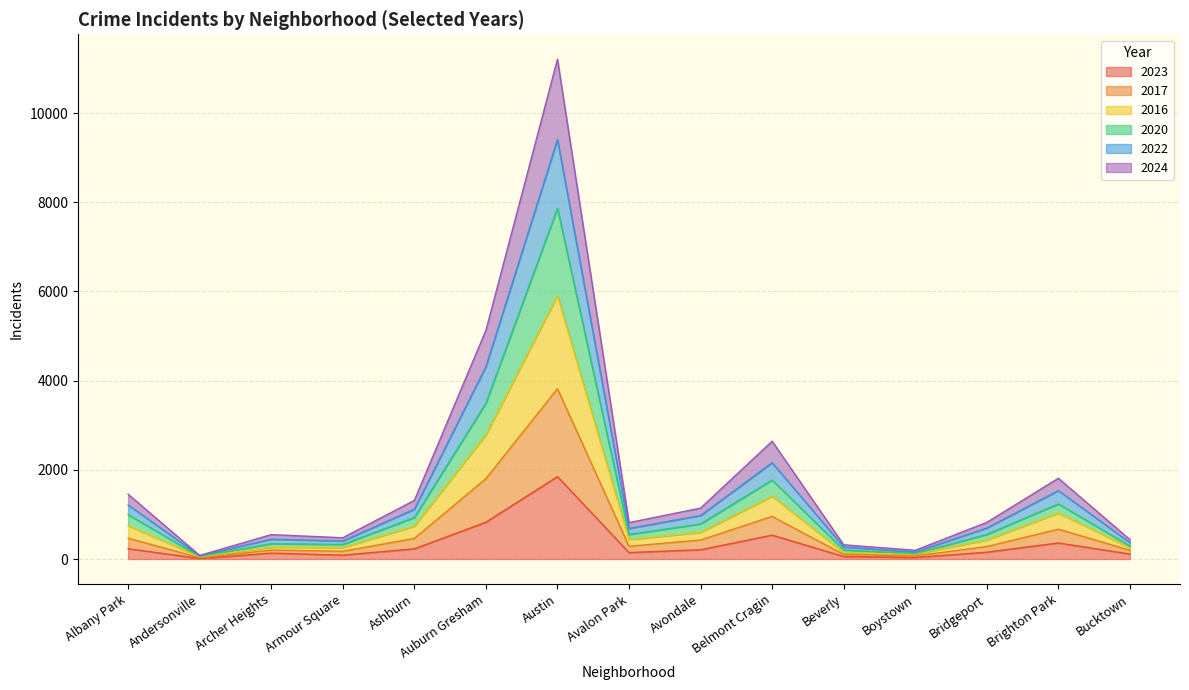

True or false: 2022 and 2024 intersect in this chart.

False